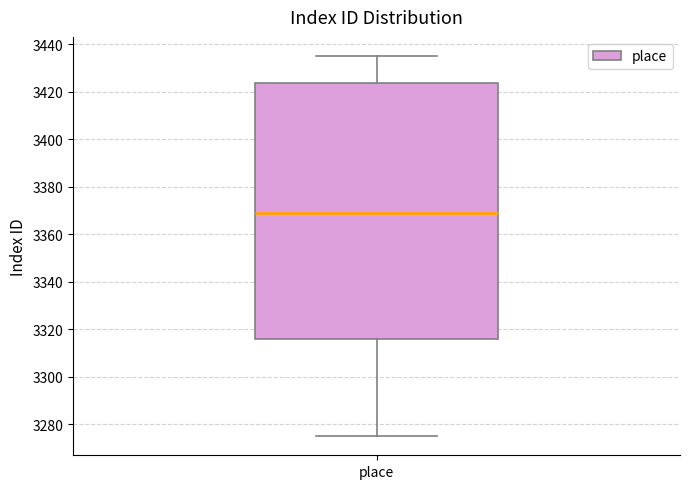

Read this box plot against the y-axis: the position of the median line, the range covered by the box, and the ends of both whiskers. The values are not printed on the chart, so give them approximately, as read against the axis.

median 3370, box 3316 to 3424, whiskers 3276 to 3436